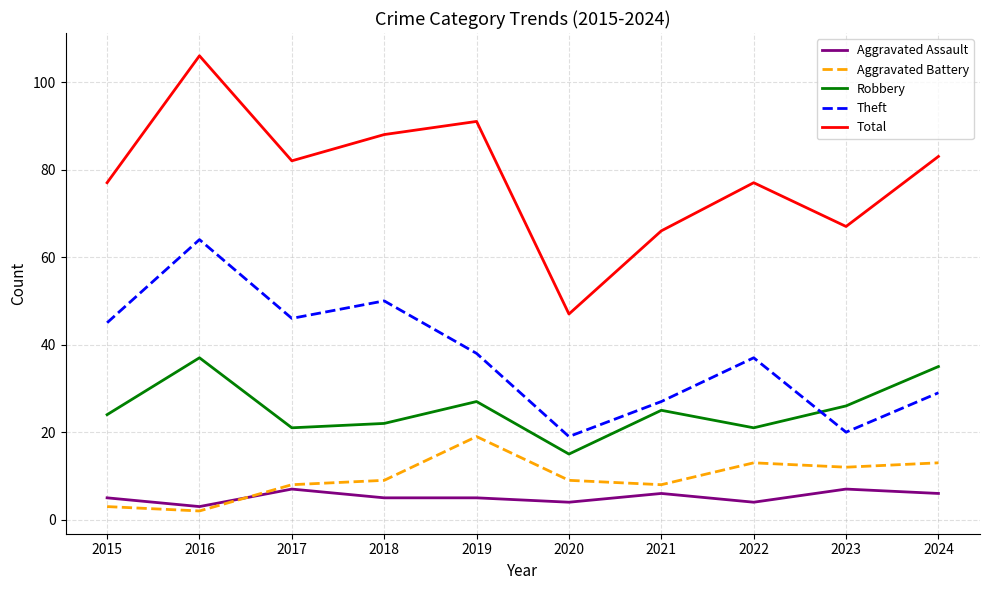

What is the approximate value of Aggravated Battery at 2022?

13